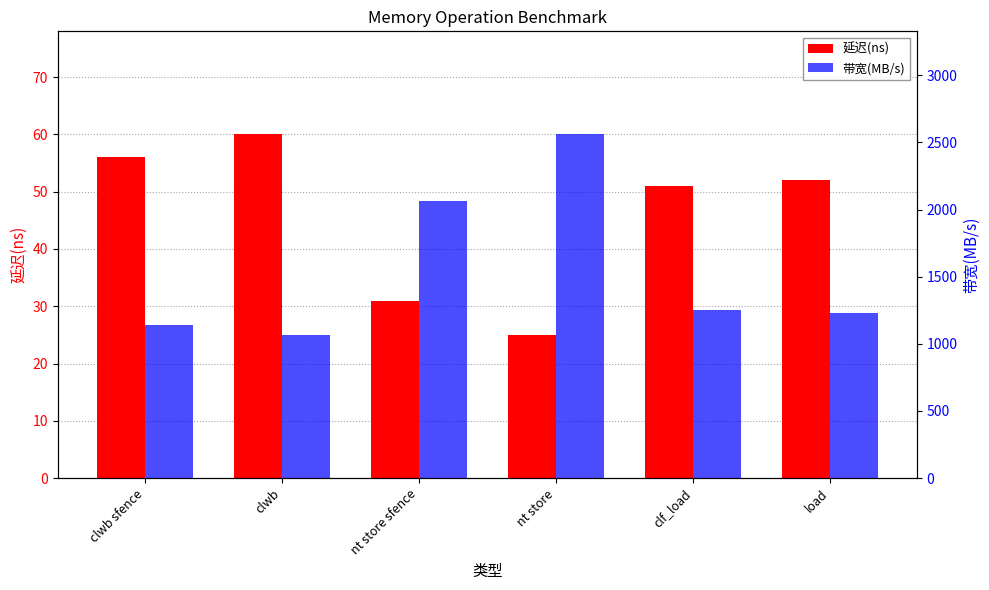

At which category is the sum across all series the highest?

nt store